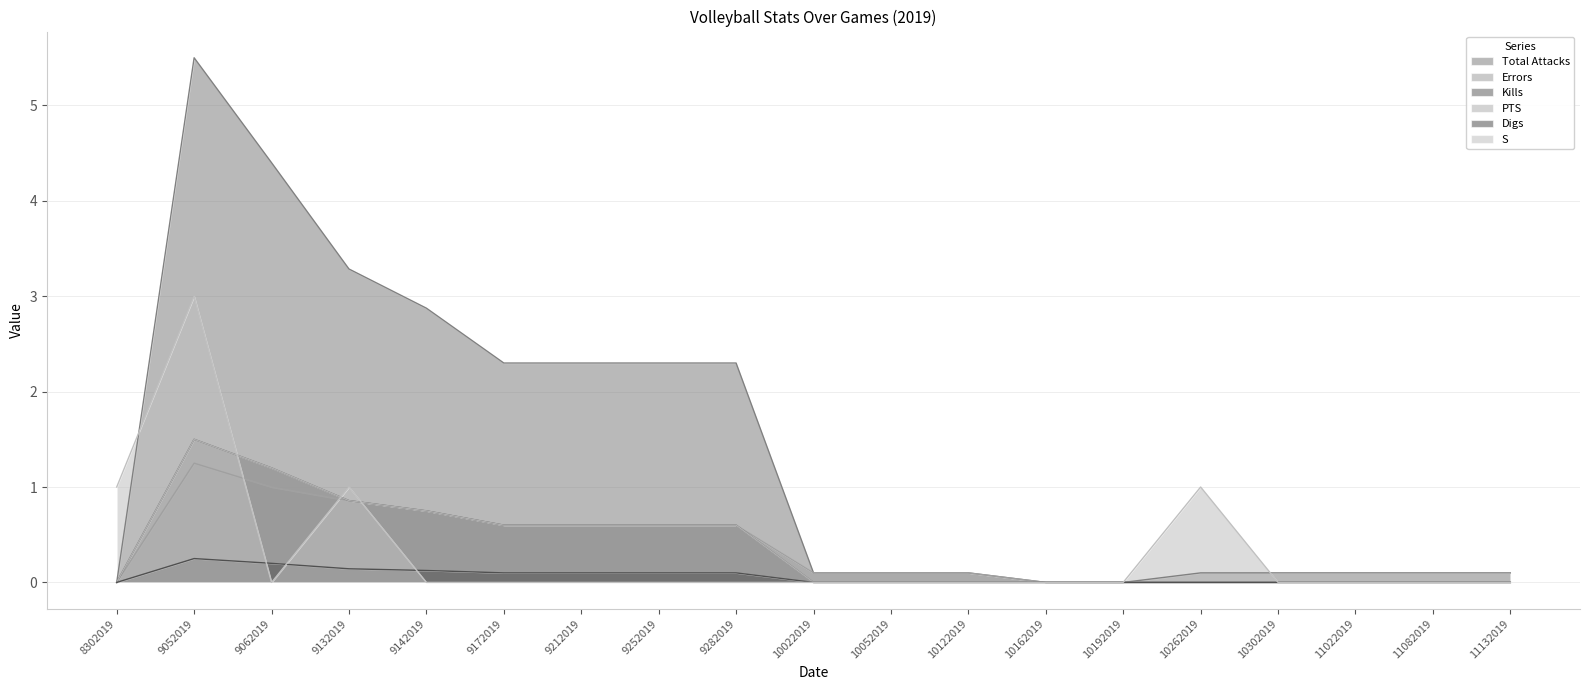

Where is Kills nearest to the value 0?

8302019